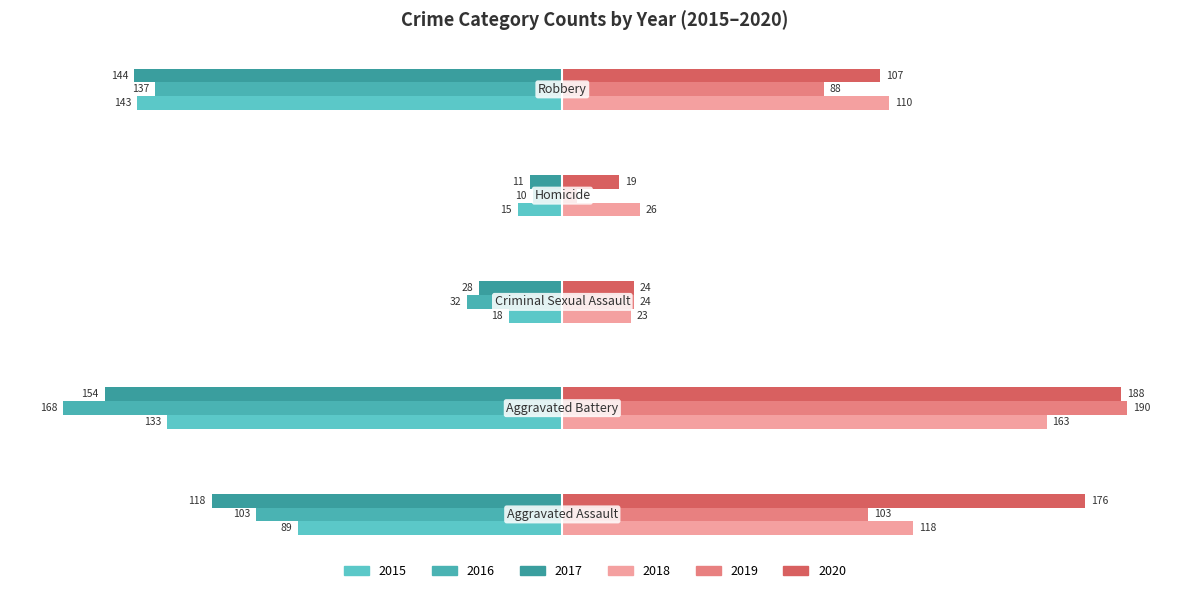

What is the label of the 4th bar from the right?

Aggravated Battery